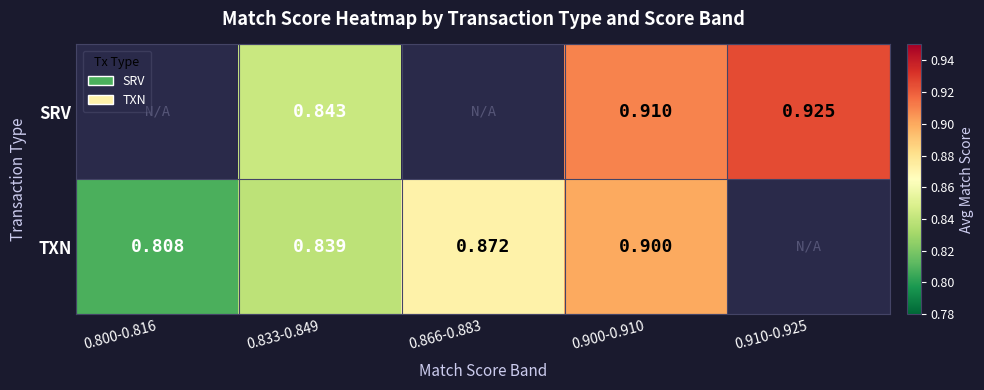

How many categories are shown in the chart?

5